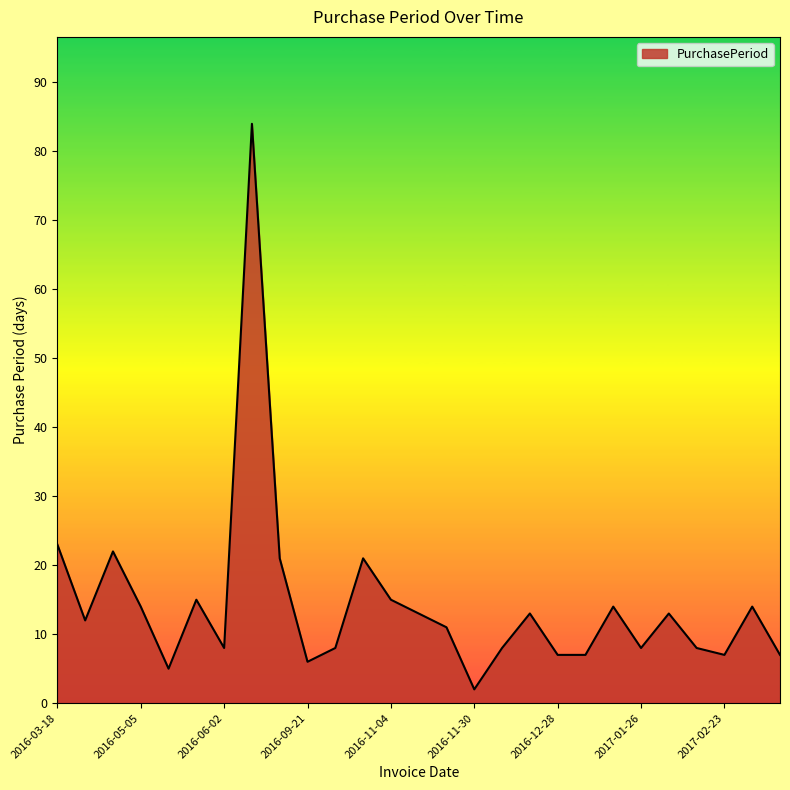

True or false: there are more than 0 points higher than both neighbors.

True